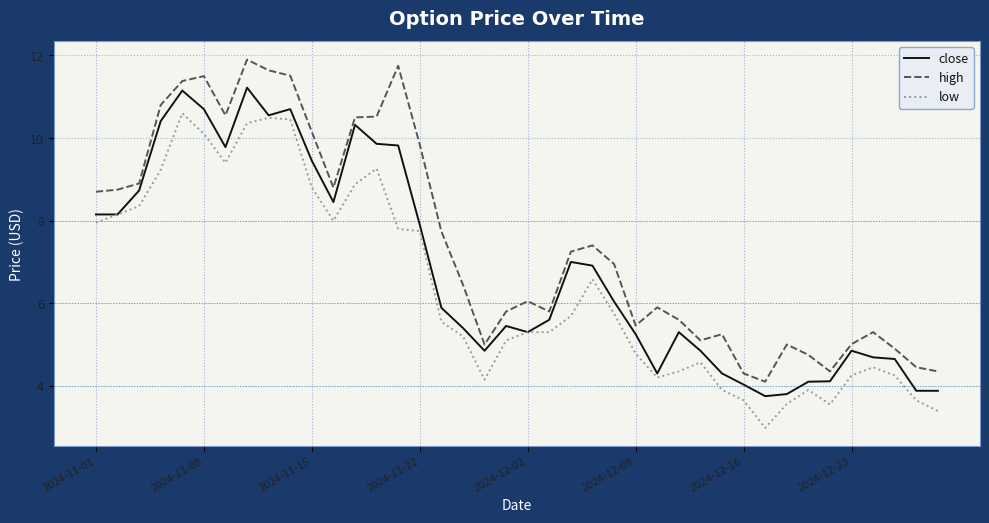

True or false: high and low cross at least once.

False